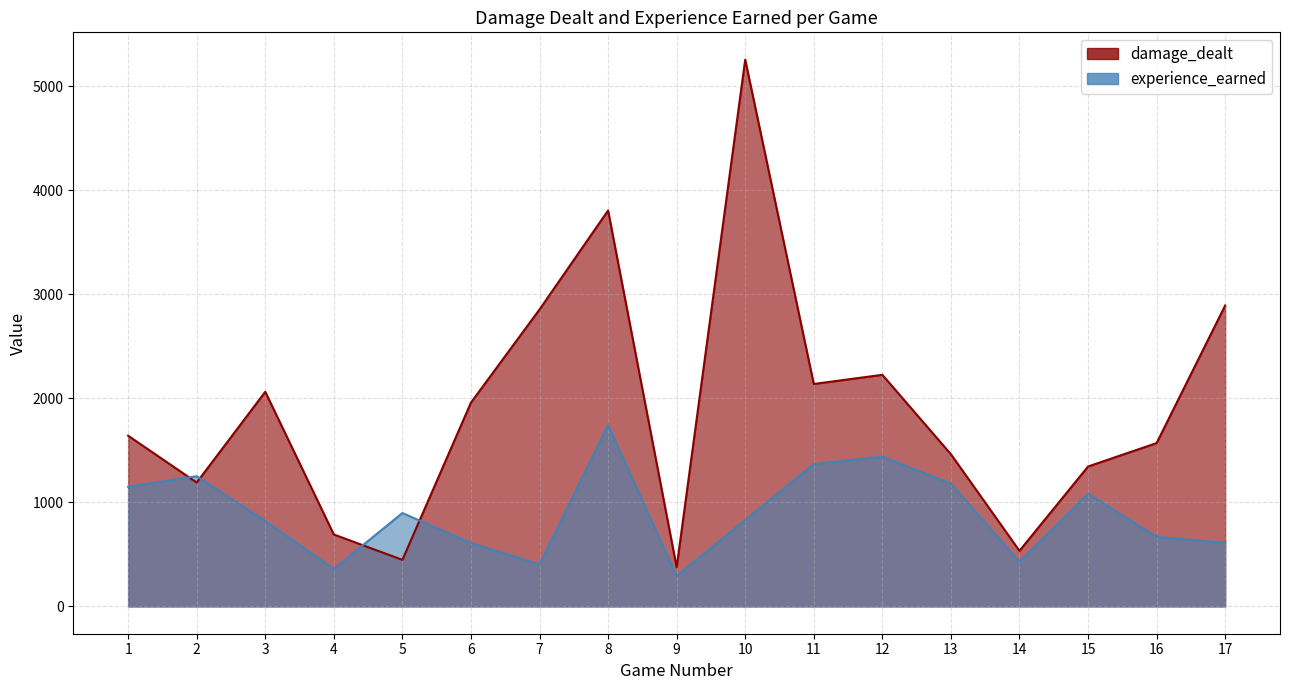

At which label is damage_dealt closest to 2814?

7